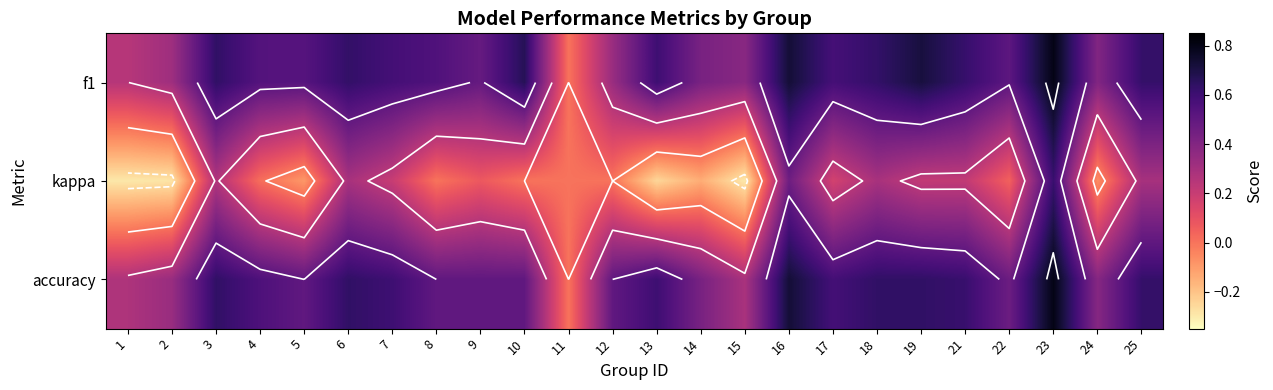

Which category has the highest value in the accuracy series?

23